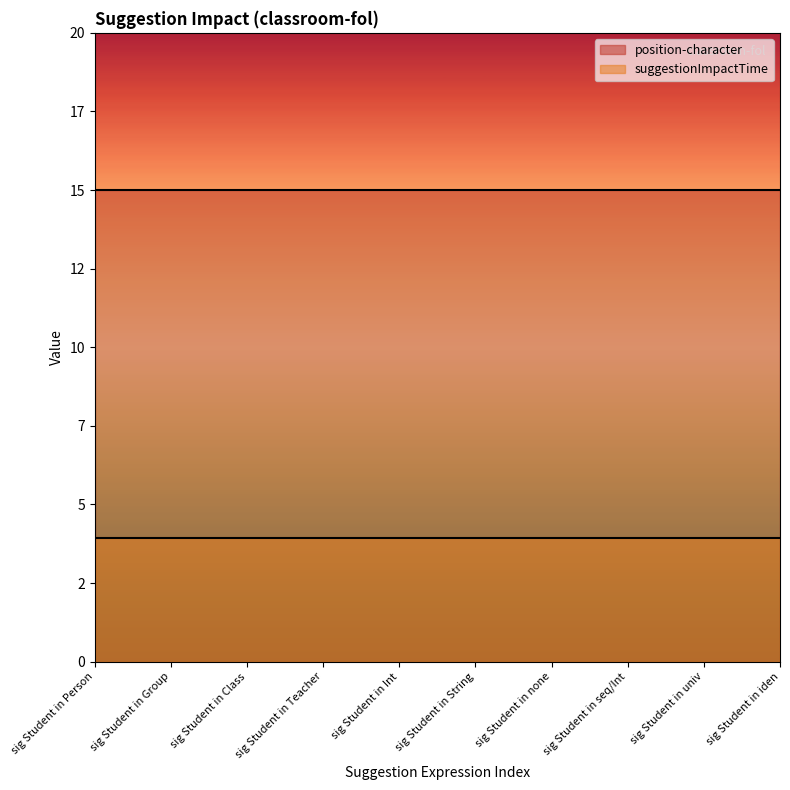

What is the sum of the position-character values at sig Student in none and sig Student in univ?

30.0